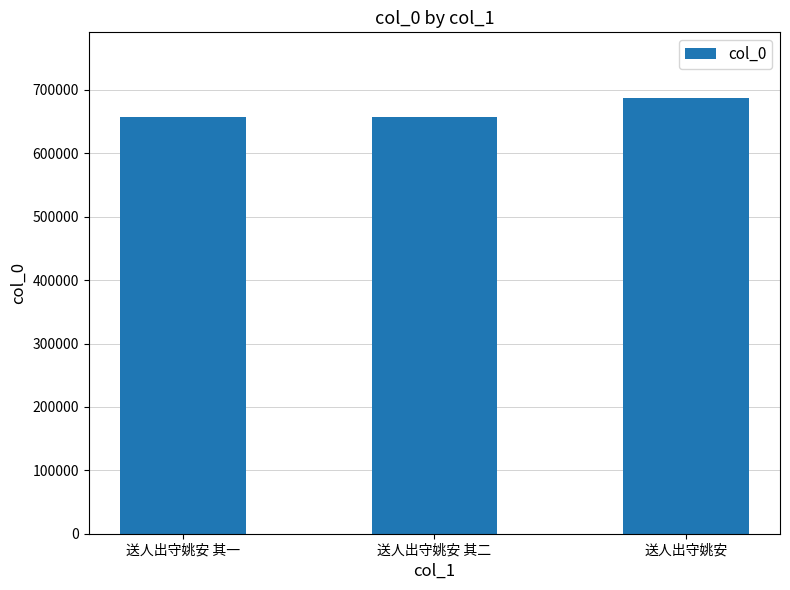

Where is the data nearest to the value 672797?

送人出守姚安 其二